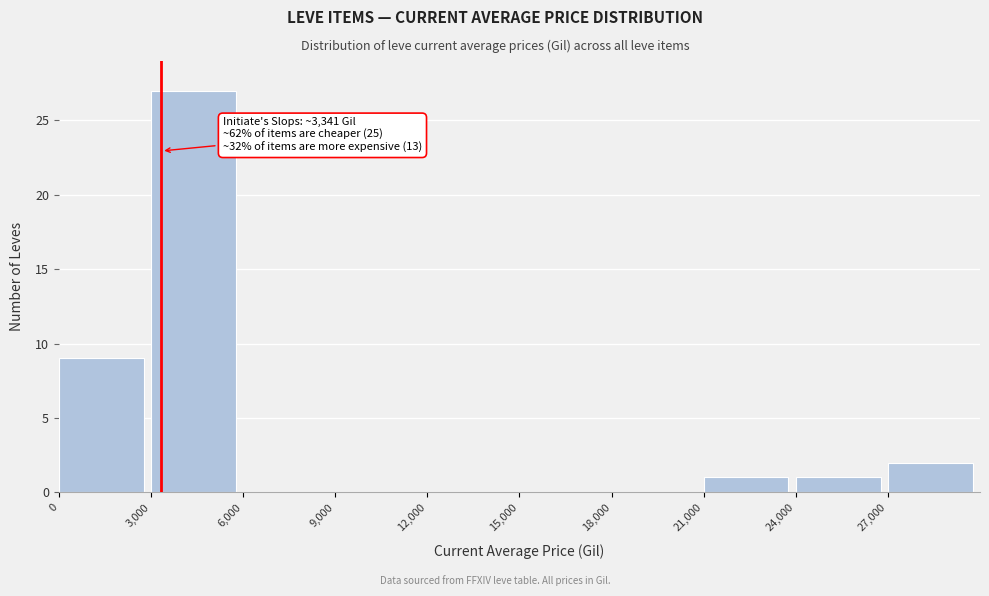

Over which range of the x-axis is the bar tallest?

3000 to 6000